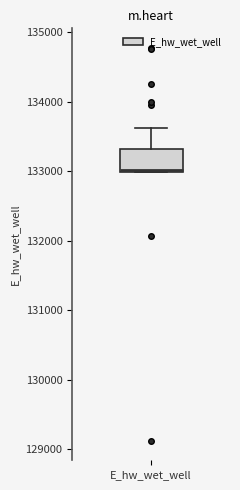

Transcribe this box plot: give where the median line is, the range the box spans, and where the two whiskers end, as read against the y-axis. The values are not printed on the chart, so give them approximately, as read against the axis.

median 133000, box 133000 to 133300, whiskers 133000 to 133600